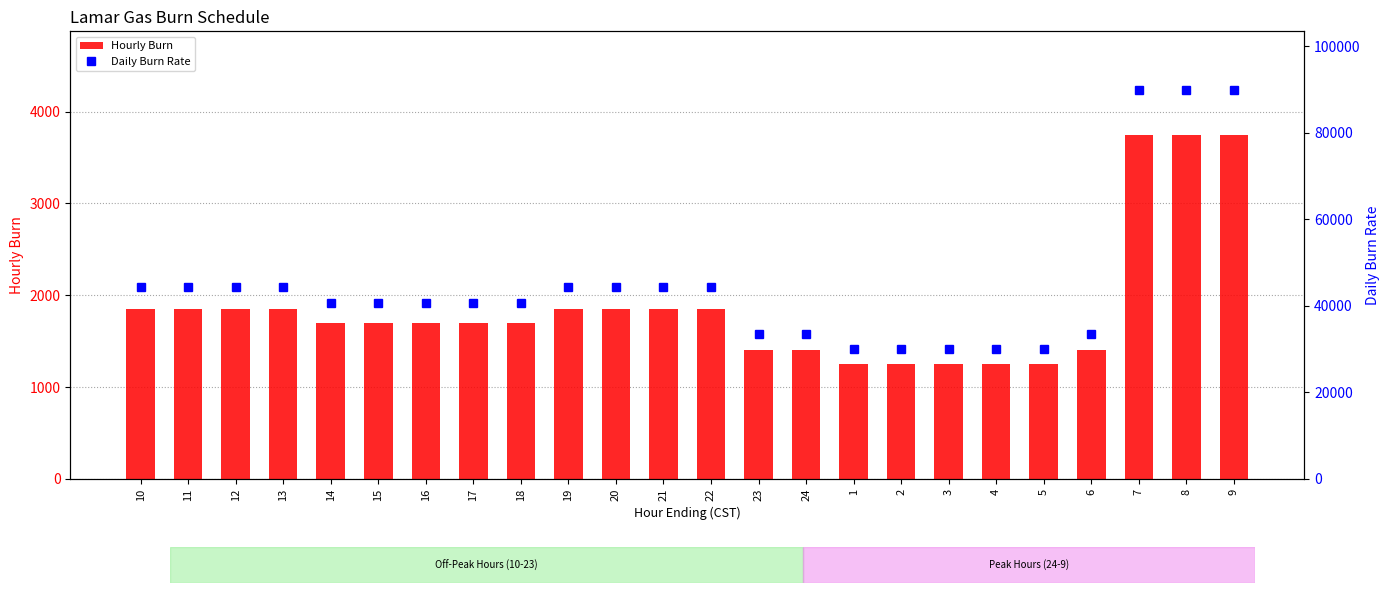

Which has a higher value, 4 or 9?

9